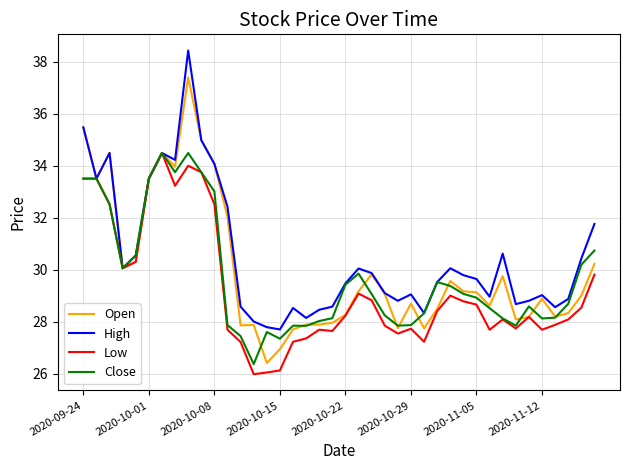

What is the highest value of the High series?

38.4